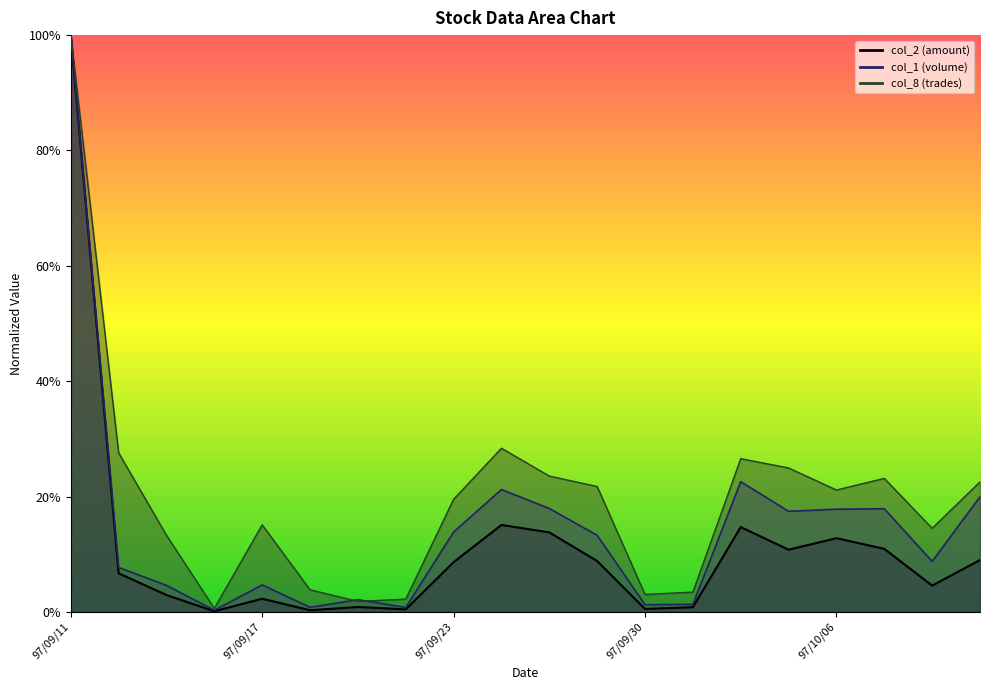

At which label does col_8_line reach its peak?

97/09/11